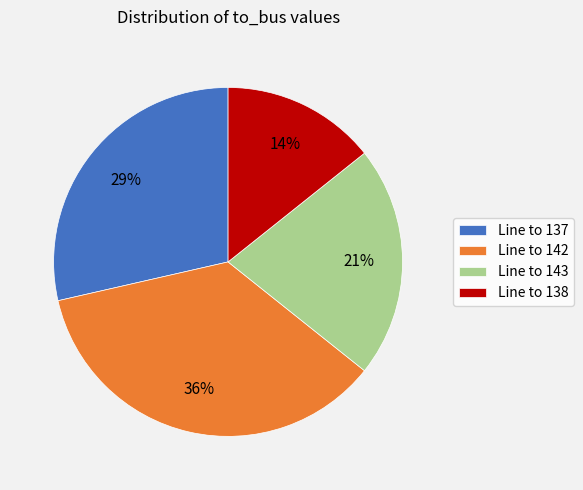

Count the number of slices in the pie.

4